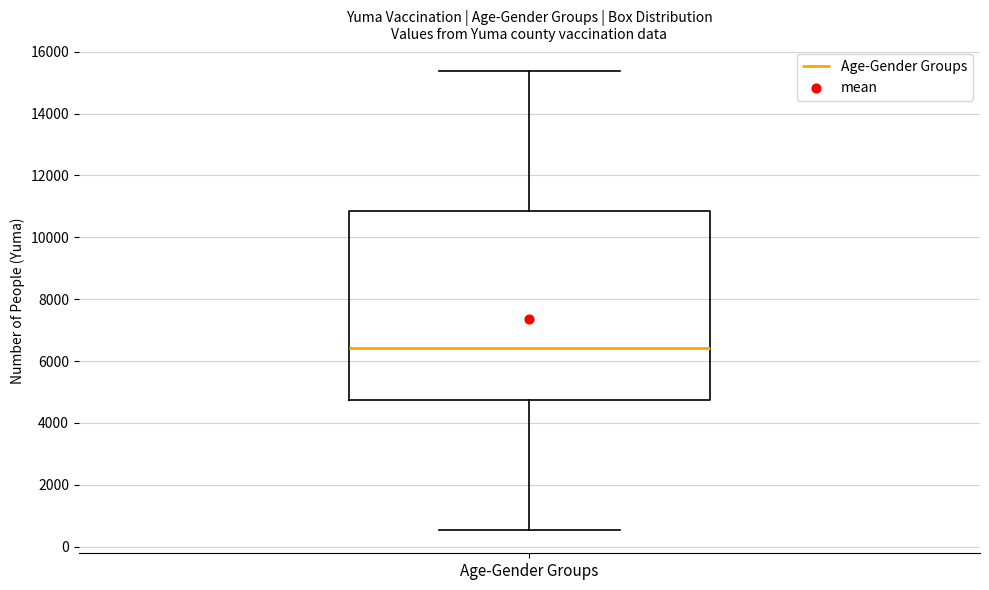

Read this box plot against the y-axis: the position of the median line, the range covered by the box, and the ends of both whiskers. The values are not printed on the chart, so give them approximately, as read against the axis.

median 6400, box 4800 to 10800, whiskers 600 to 15400